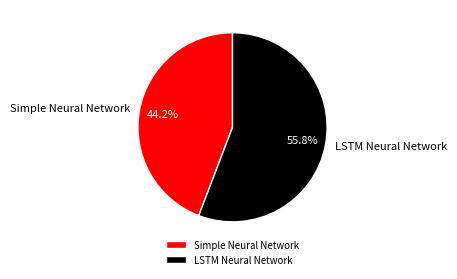

Count the number of slices in the pie.

2